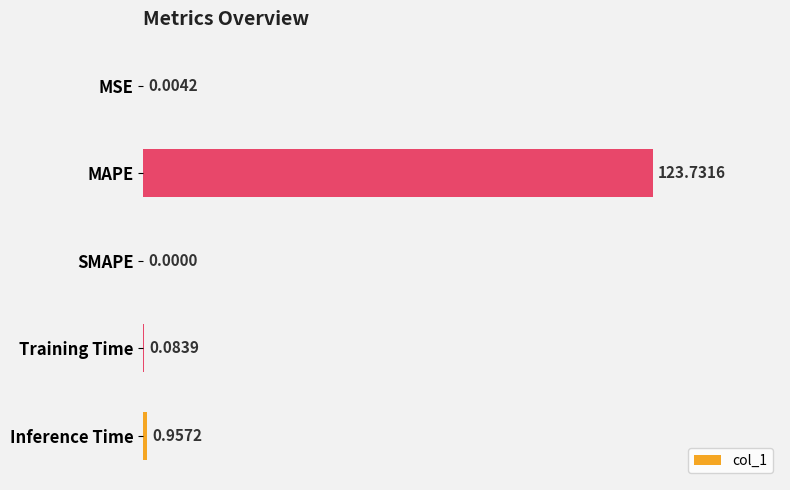

Which label corresponds to the largest value in the chart?

MAPE